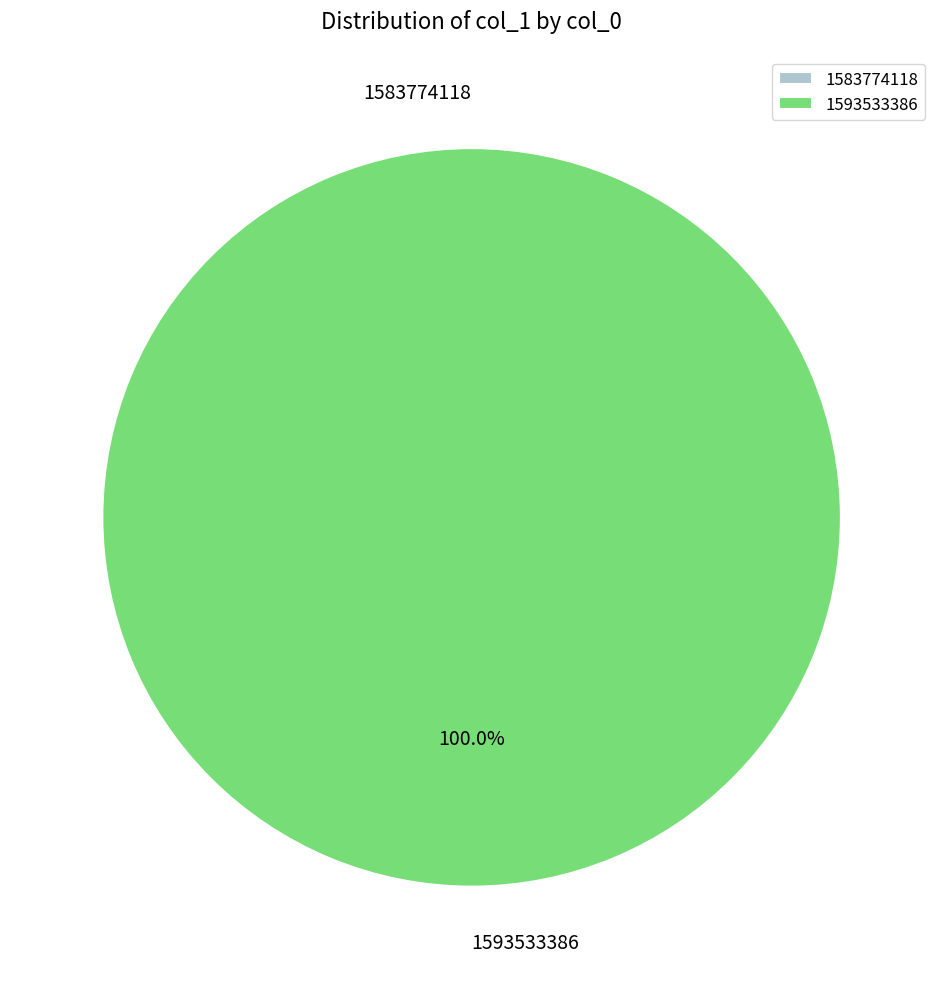

Which slice is the largest?

1593533386